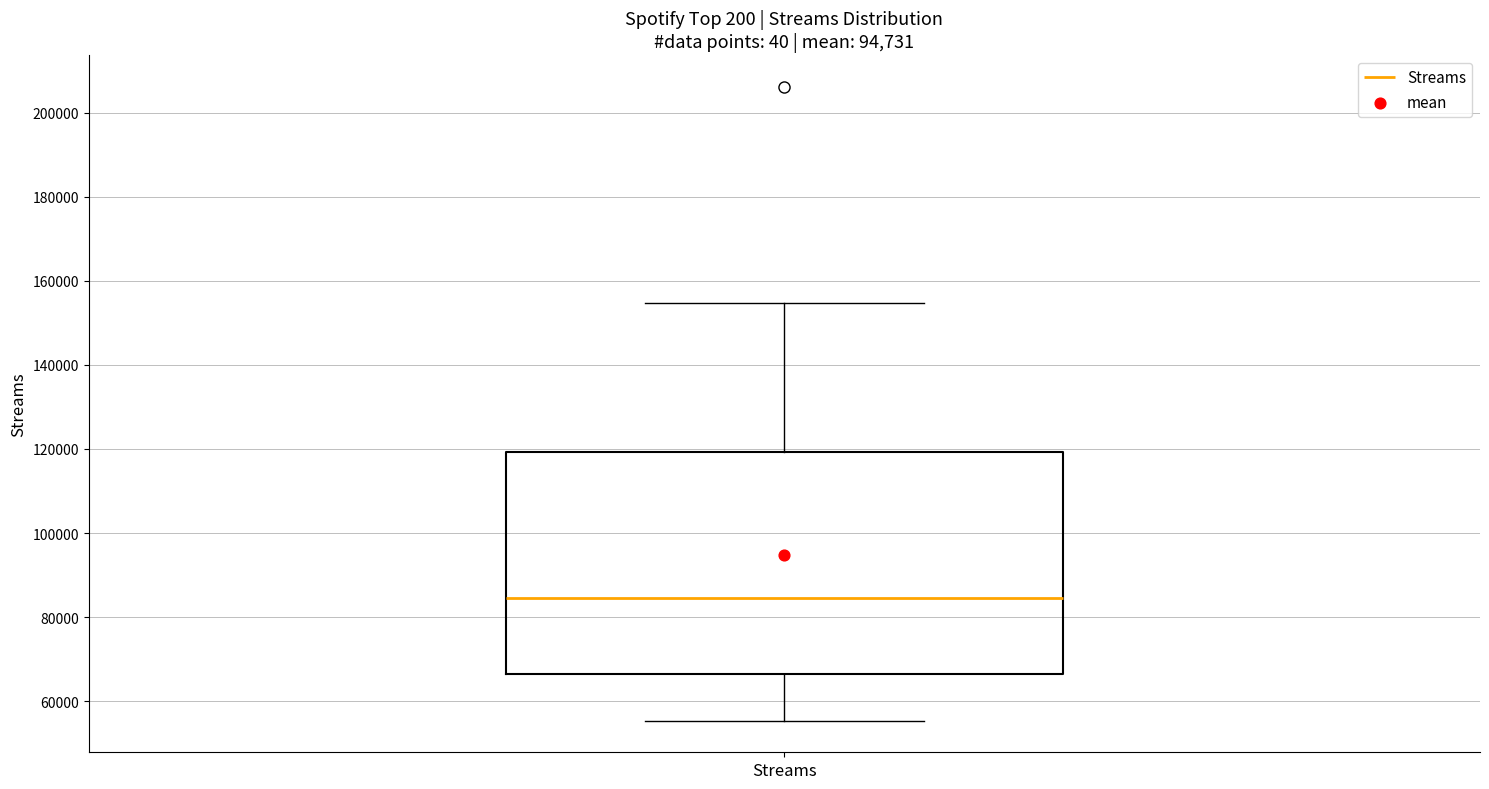

Where does the median line of the box for Streams sit on the y-axis? The values are not printed on the chart, so give them approximately, as read against the axis.

84000